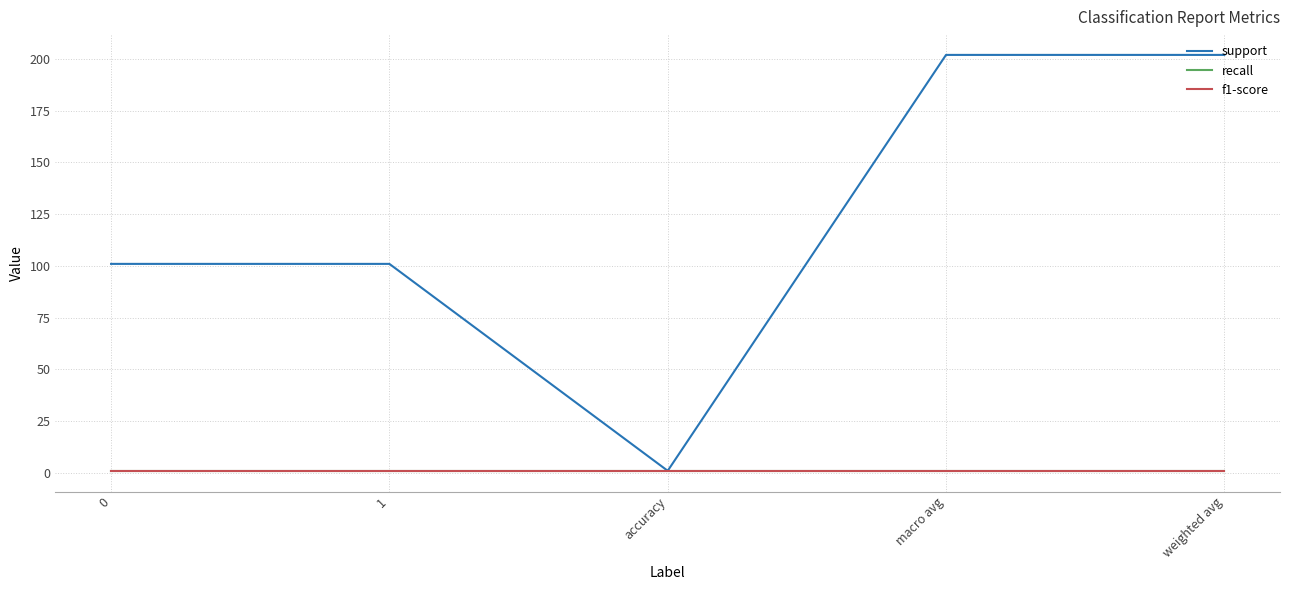

Which category has the highest value across all series?

macro avg